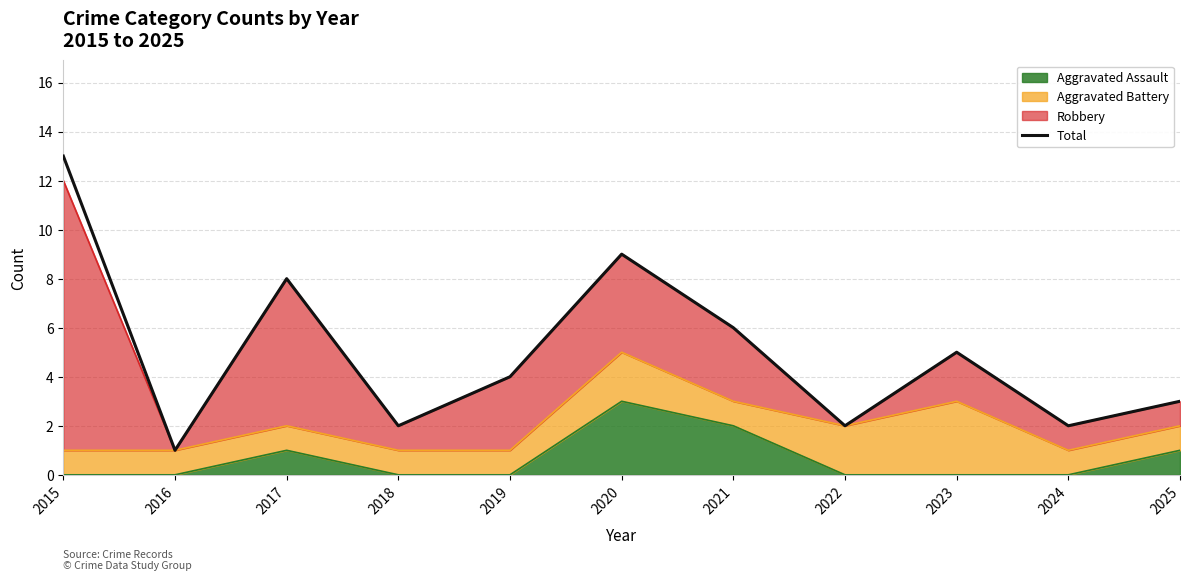

What is the maximum value shown in the chart?

13